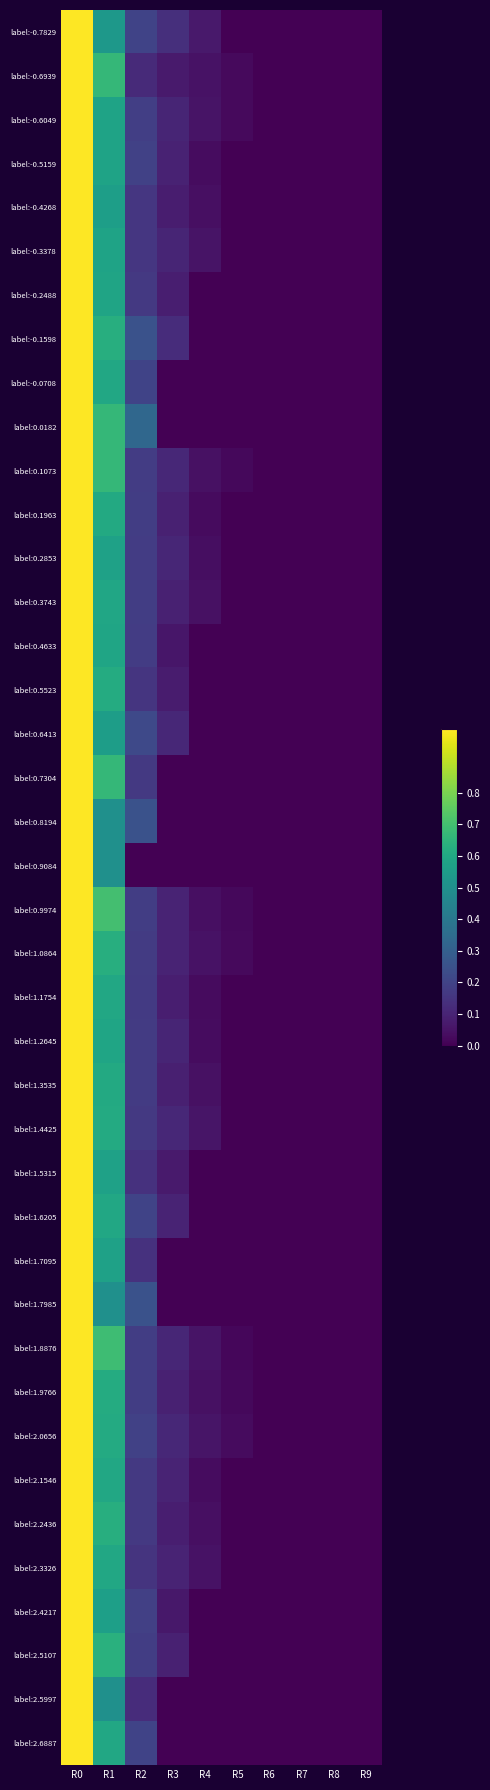

Between R6 and R4, which is larger?

R4